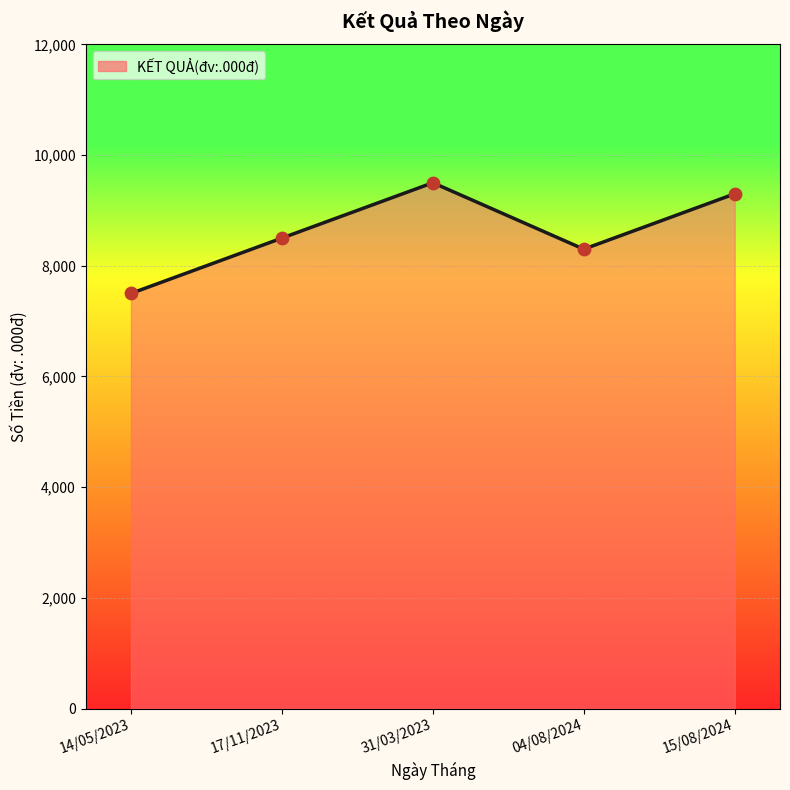

What is the ratio of the value at 31/03/2023 to the value at 15/08/2024?

1.0